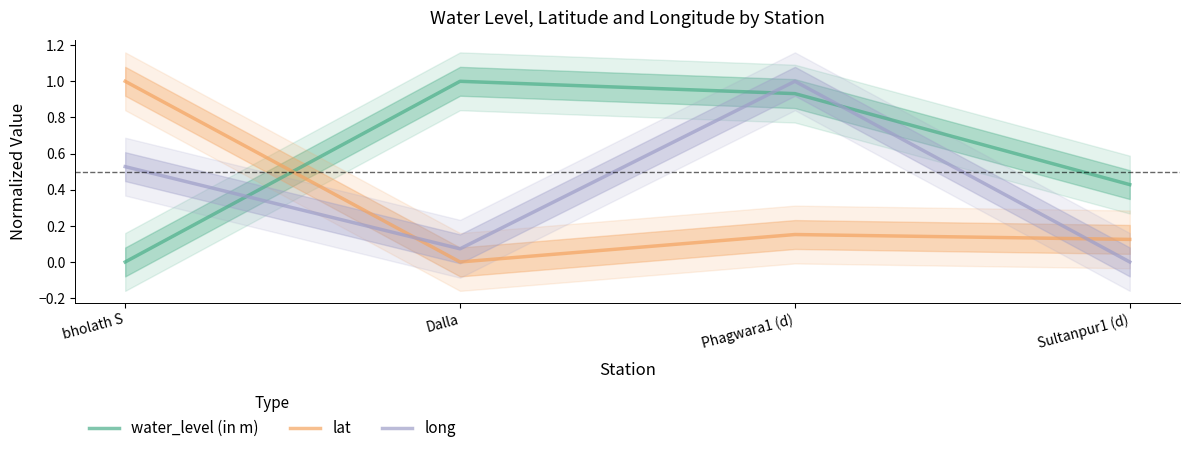

Is the value of water_level (in m) at bholath S greater than the value of long at Dalla?

No